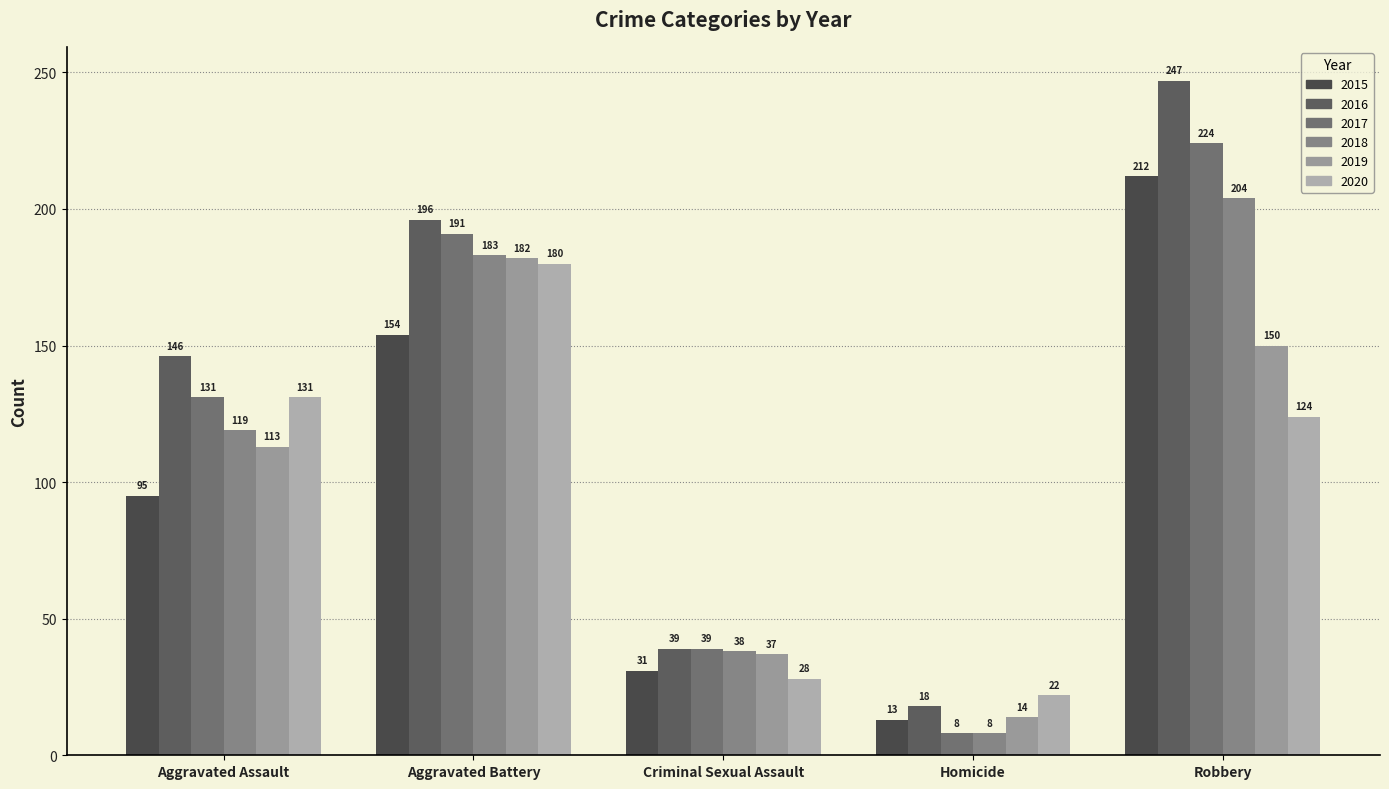

Reading right to left, transcribe all the data shown in this chart.

2015: 212	13	31	154	95
2016: 247	18	39	196	146
2017: 224	8	39	191	131
2018: 204	8	38	183	119
2019: 150	14	37	182	113
2020: 124	22	28	180	131